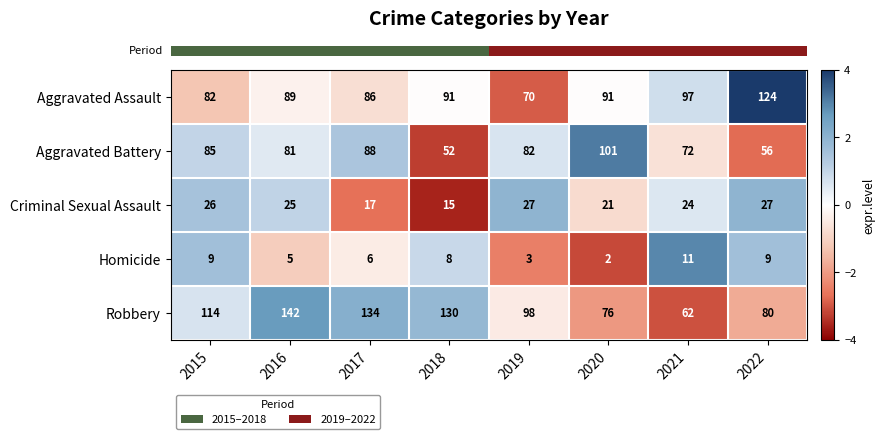

Which category has the highest value across all series?

2016